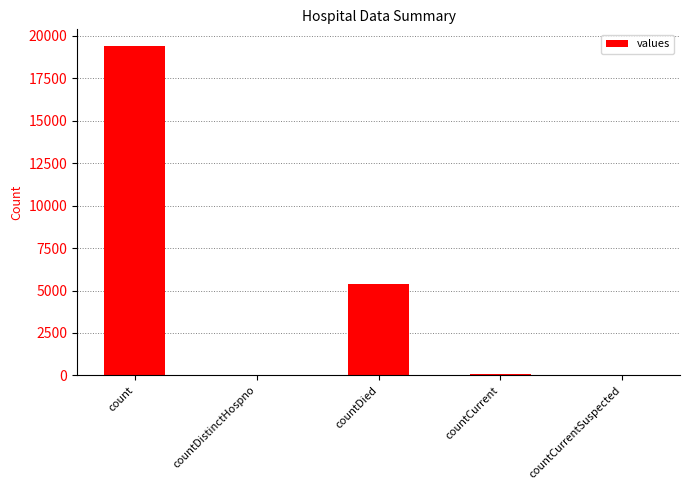

How many categories are shown in the chart?

5